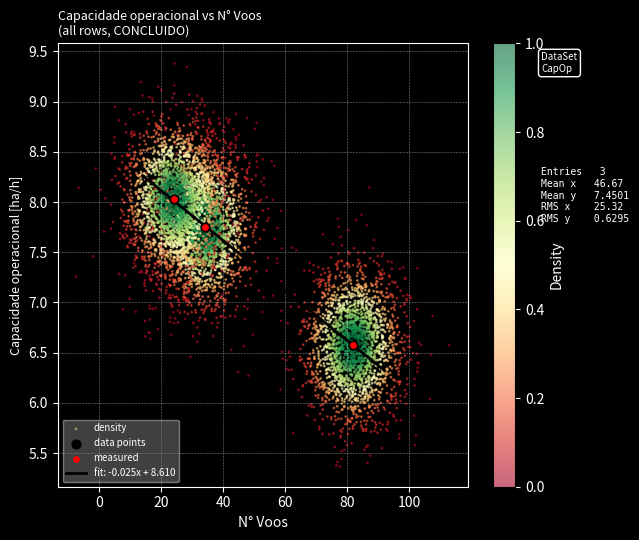

Is it true that 0 equals 7.7 at Row 1?

True